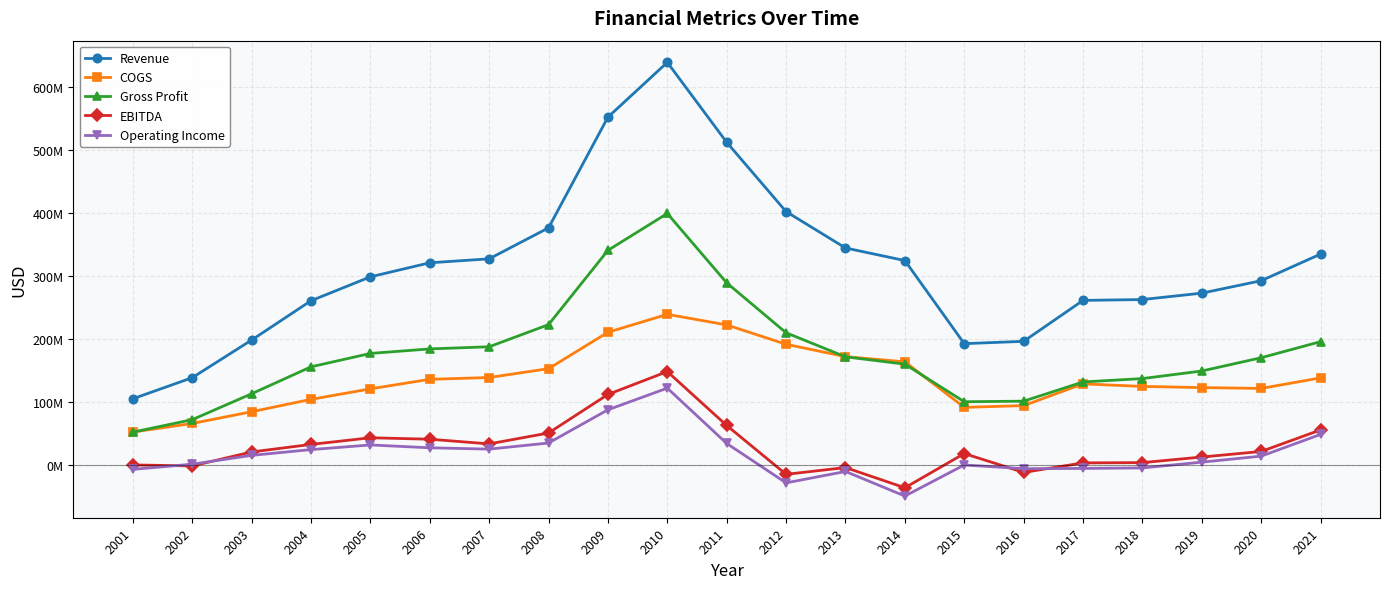

What are all the series names shown in the legend?

Revenue, COGS, Gross Profit, EBITDA, Operating Income